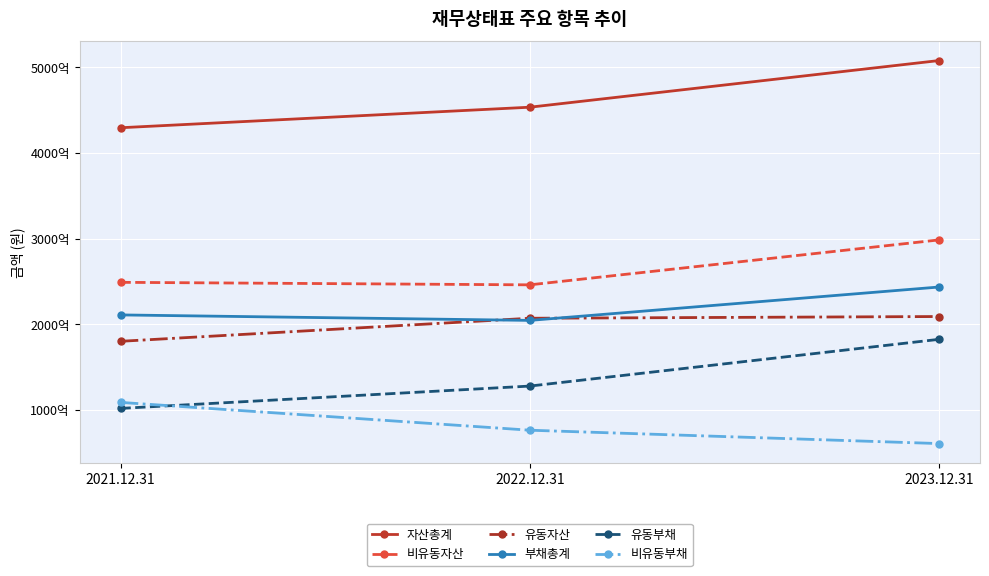

Does the chart have visible grid lines?

Yes